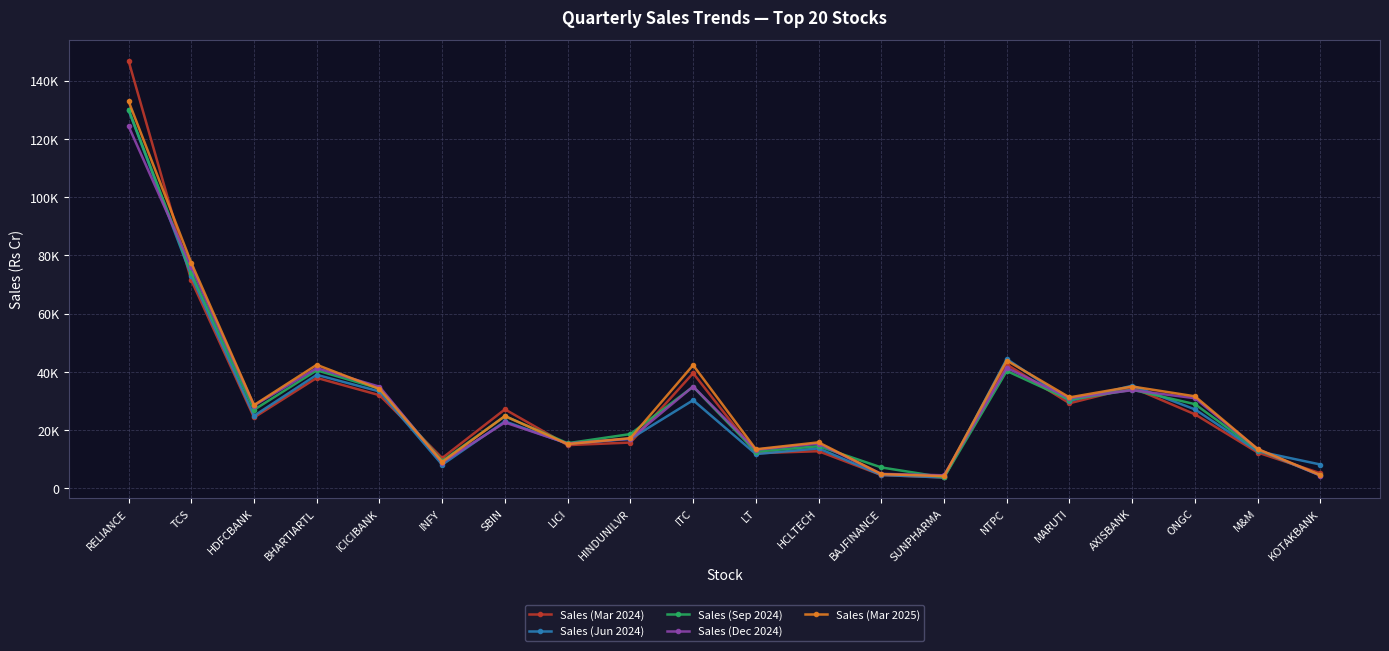

What is the label of the 12th point from the left?

HCLTECH